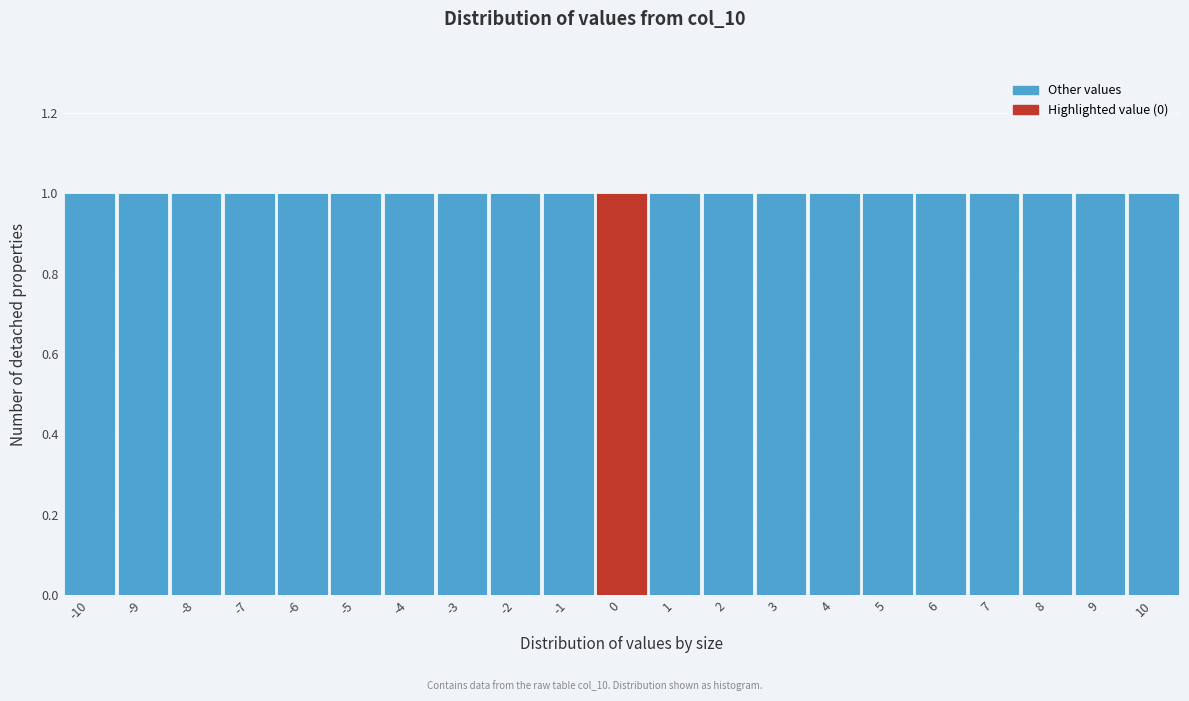

Reading left to right, transcribe this chart: for each bar, give the range it covers on the x-axis and its height. The values are not printed on the chart, so give them approximately, as read against the axis.

-10.5 to -9.5: 1
-9.5 to -8.5: 1
-8.5 to -7.5: 1
-7.5 to -6.5: 1
-6.5 to -5.5: 1
-5.5 to -4.5: 1
-4.5 to -3.5: 1
-3.5 to -2.5: 1
-2.5 to -1.5: 1
-1.5 to -0.5: 1
-0.5 to 0.5: 1
0.5 to 1.5: 1
1.5 to 2.5: 1
2.5 to 3.5: 1
3.5 to 4.5: 1
4.5 to 5.5: 1
5.5 to 6.5: 1
6.5 to 7.5: 1
7.5 to 8.5: 1
8.5 to 9.5: 1
9.5 to 10.5: 1